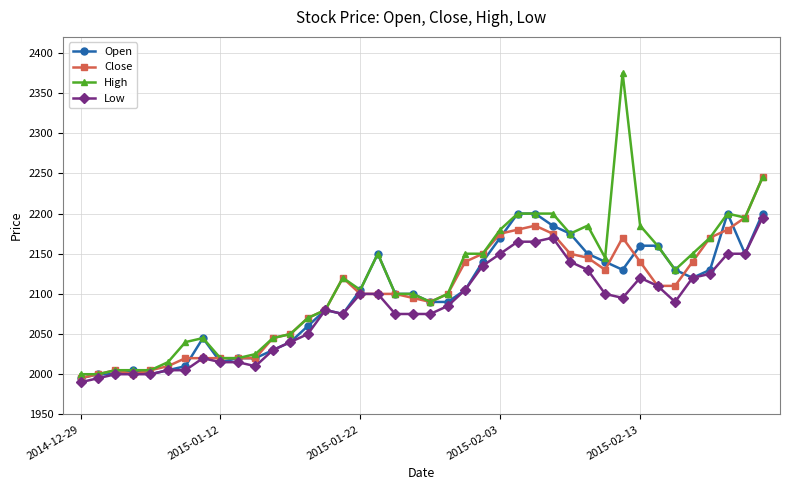

What is the smallest value displayed?

1990